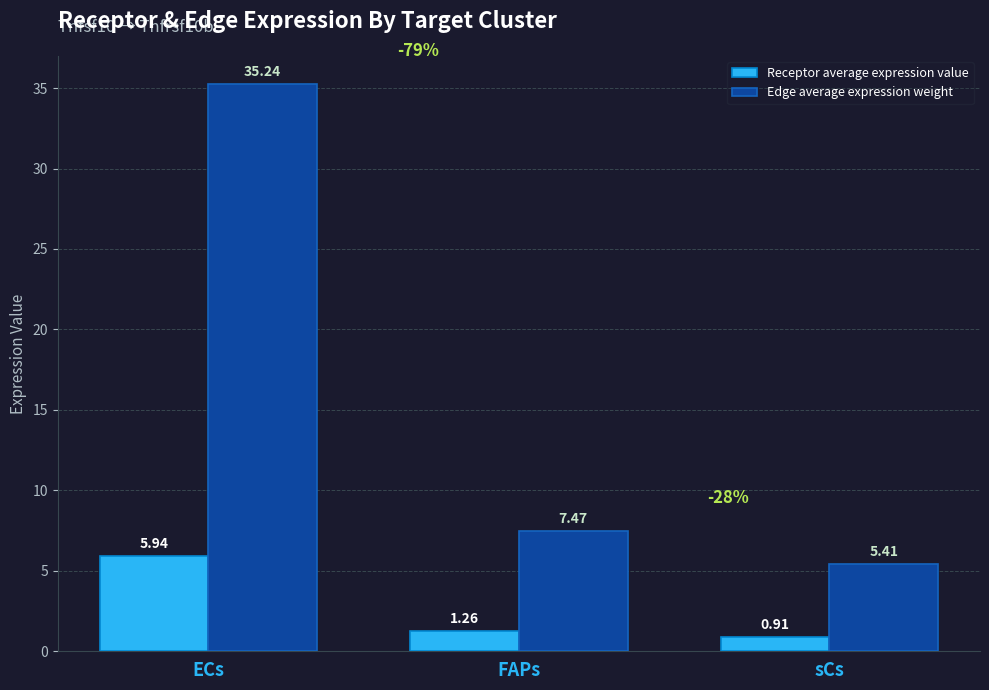

Which category has the lowest value in the Edge average expression weight series?

sCs